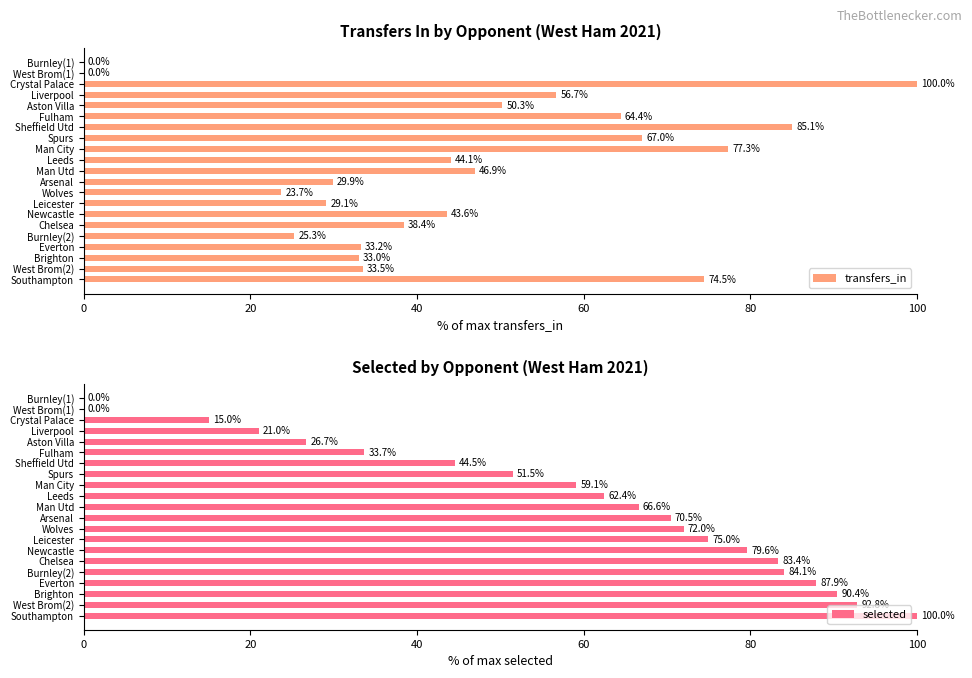

At which label does selected reach its peak?

Southampton